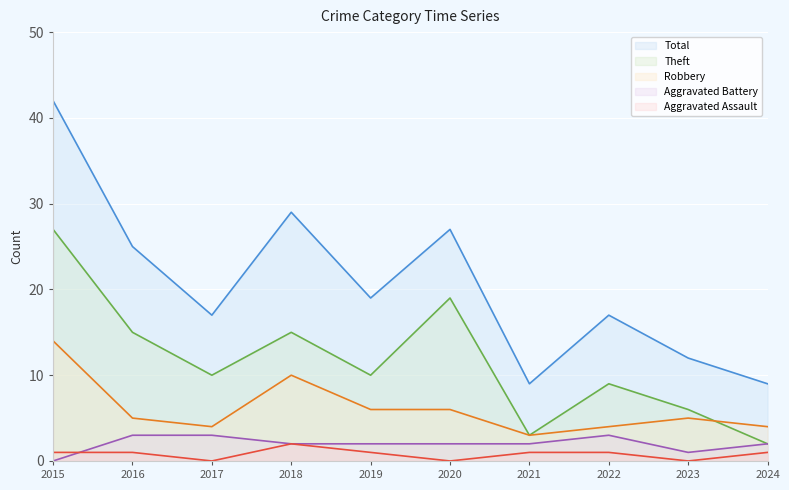

At how many categories does at least one series exceed 24?

4